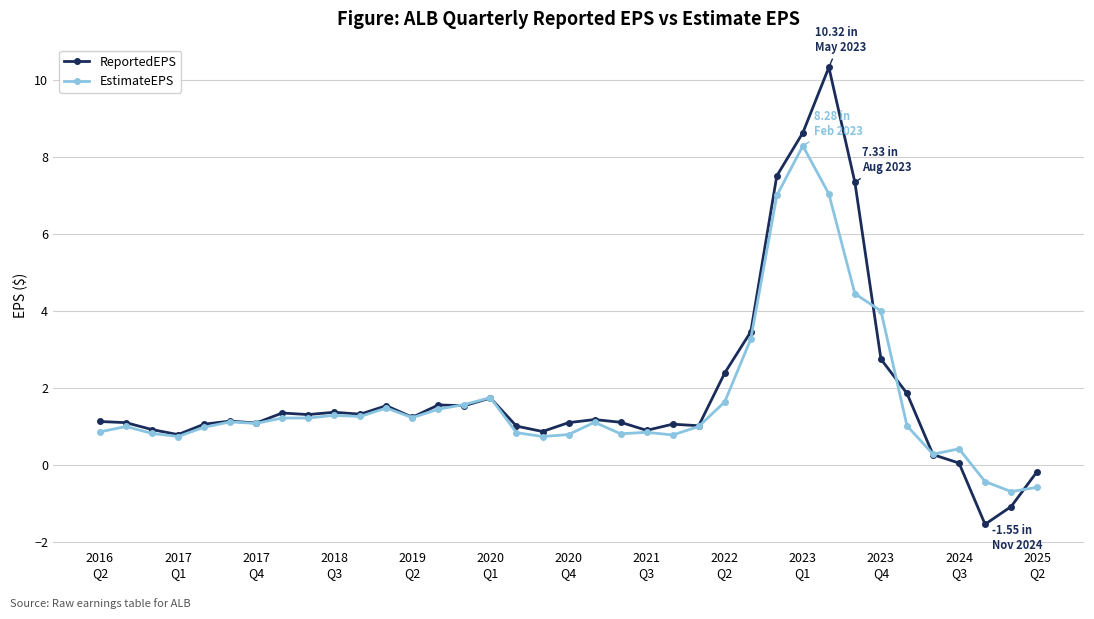

Which series has the widest spread of values?

ReportedEPS